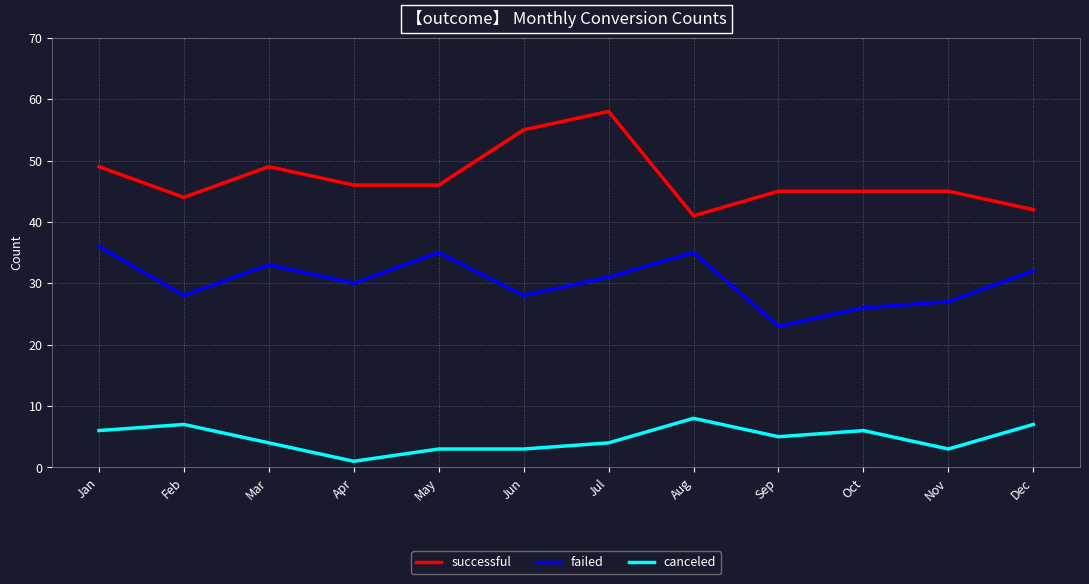

At which category does the chart reach its minimum across all series?

Apr